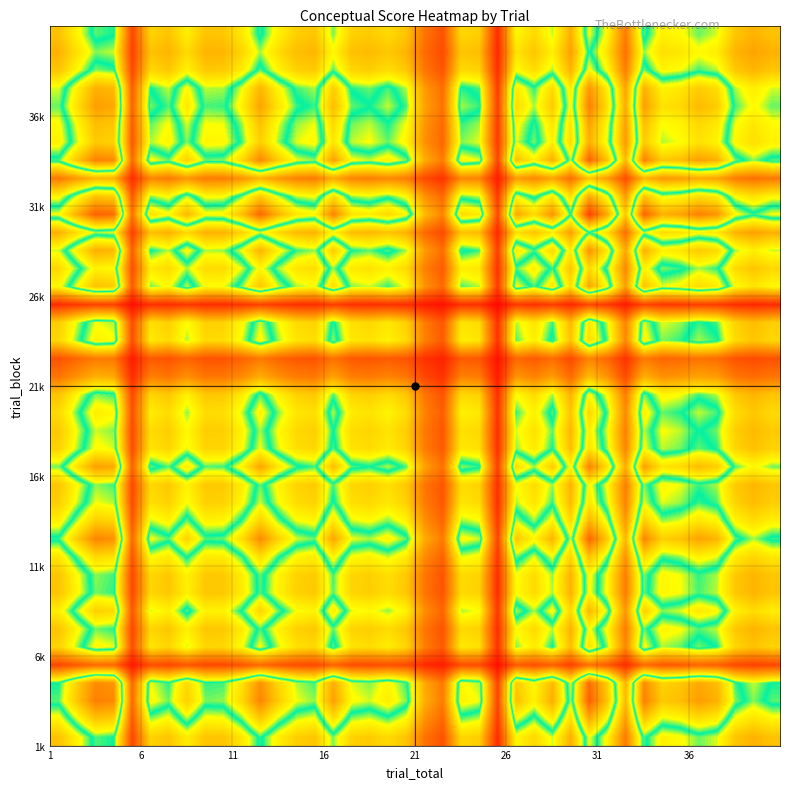

How many series are shown in this chart?

40